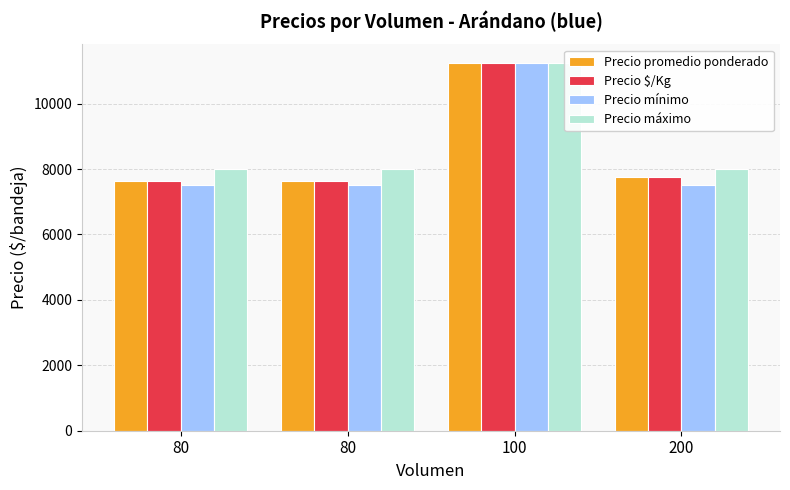

Is it true that Precio promedio ponderado equals 4865 at 100?

False